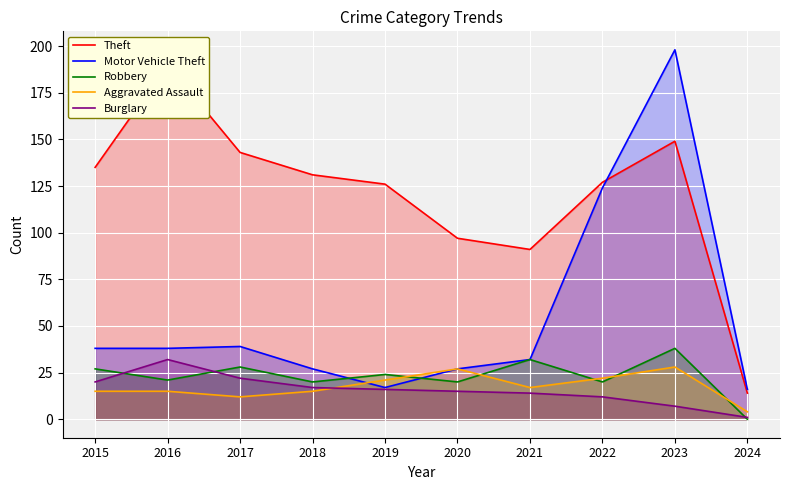

Reading right to left, what are all the values shown in this chart?

Theft: 2024=14	2023=149	2022=127	2021=91	2020=97	2019=126	2018=131	2017=143	2016=190	2015=135
Motor Vehicle Theft: 2024=16	2023=198	2022=124	2021=32	2020=27	2019=17	2018=27	2017=39	2016=38	2015=38
Robbery: 2024=0	2023=38	2022=20	2021=32	2020=20	2019=24	2018=20	2017=28	2016=21	2015=27
Aggravated Assault: 2024=4	2023=28	2022=22	2021=17	2020=27	2019=21	2018=15	2017=12	2016=15	2015=15
Burglary: 2024=1	2023=7	2022=12	2021=14	2020=15	2019=16	2018=17	2017=22	2016=32	2015=20